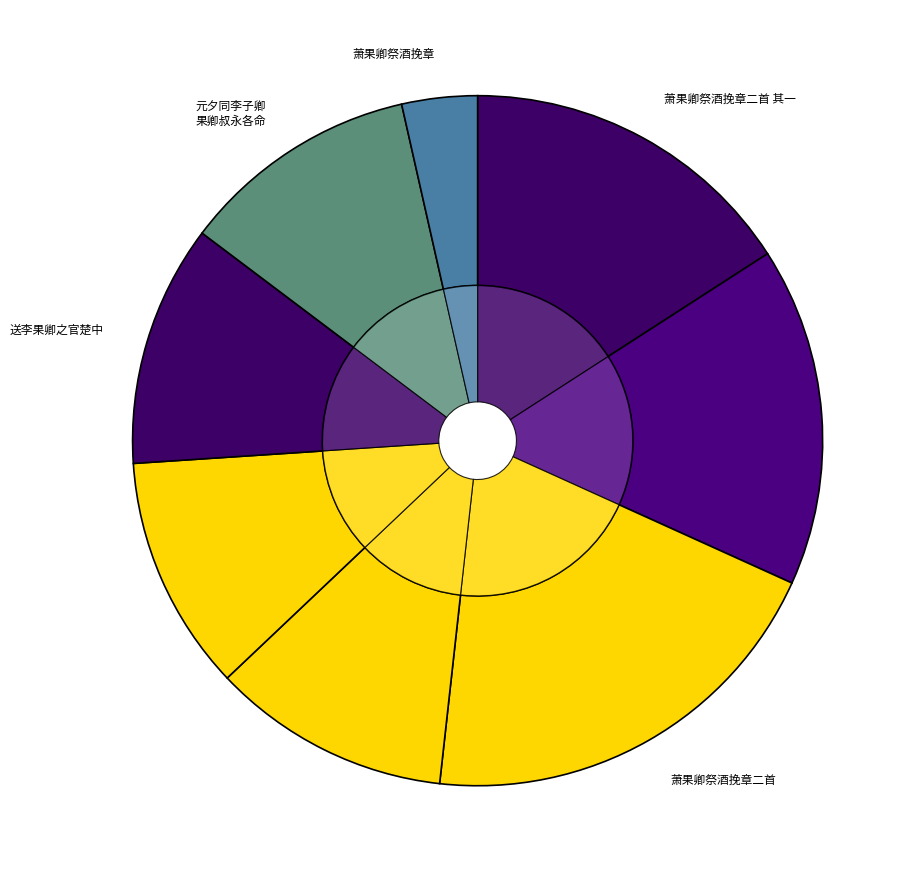

Which category has the biggest portion of the pie?

萧果卿祭酒挽章二首